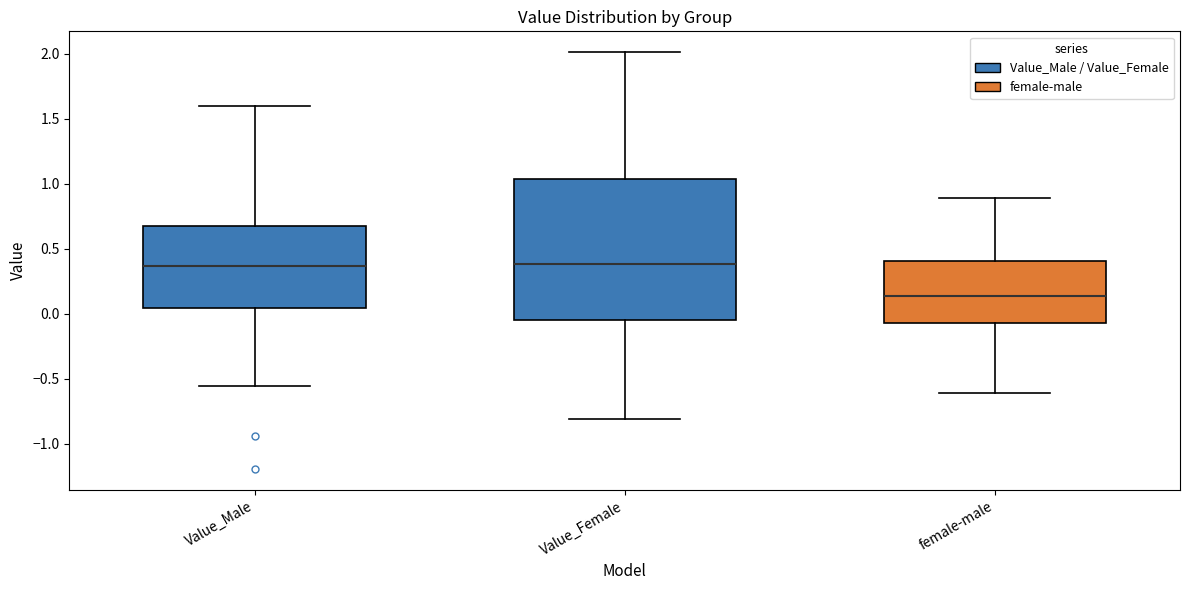

Reading left to right, transcribe this box plot: for each box, give where its median line is, the range the box spans, and where its two whiskers end, as read against the y-axis. The values are not printed on the chart, so give them approximately, as read against the axis.

Value_Male: median 0.35, box 0.05 to 0.70, whiskers -0.55 to 1.60
Value_Female: median 0.40, box -0.05 to 1.05, whiskers -0.80 to 2.00
female-male: median 0.15, box -0.05 to 0.40, whiskers -0.60 to 0.90